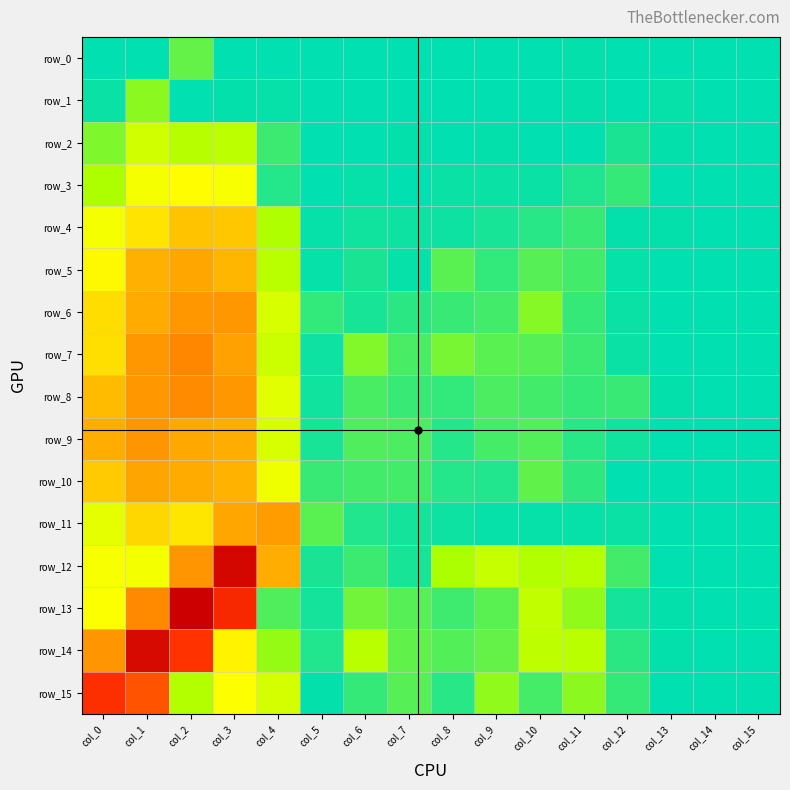

Reading left to right, extract all data points from this chart.

row_0: -3.2	-3.2	-2.7	-3.2	-3.2	-3.1	-3.2	-3.2	-3.2	-3.2	-3.2	-3.1	-3.2	-3.1	-3.2	-3.2
row_1: -3.1	-2.5	-3.2	-3.1	-3.1	-3.2	-3.2	-3.2	-3.2	-3.2	-3.2	-3.1	-3.2	-3.1	-3.2	-3.2
row_2: -2.6	-2.0	-2.3	-2.2	-2.9	-3.1	-3.1	-3.1	-3.1	-3.1	-3.2	-3.2	-3.0	-3.1	-3.2	-3.2
row_3: -2.3	-1.7	-1.6	-1.7	-3.0	-3.1	-3.1	-3.1	-3.1	-3.1	-3.1	-3.0	-2.9	-3.1	-3.2	-3.2
row_4: -1.7	-1.4	-1.1	-1.1	-2.3	-3.1	-3.1	-3.1	-3.1	-3.0	-3.0	-2.9	-3.1	-3.1	-3.2	-3.2
row_5: -1.6	-1.0	-0.9	-1.0	-2.2	-3.1	-3.0	-3.1	-2.7	-2.9	-2.7	-2.8	-3.1	-3.1	-3.2	-3.2
row_6: -1.3	-0.9	-0.8	-0.8	-2.0	-2.9	-3.0	-2.9	-2.9	-2.8	-2.5	-2.9	-3.1	-3.1	-3.2	-3.2
row_7: -1.3	-0.8	-0.7	-0.8	-2.1	-3.1	-2.6	-2.8	-2.6	-2.7	-2.7	-2.9	-3.1	-3.1	-3.2	-3.2
row_8: -1.1	-0.8	-0.7	-0.8	-1.9	-3.1	-2.8	-2.9	-2.9	-2.8	-2.8	-2.9	-2.9	-3.1	-3.2	-3.2
row_9: -0.9	-0.8	-0.9	-0.9	-2.0	-3.0	-2.8	-2.8	-3.0	-2.8	-2.8	-3.0	-3.1	-3.1	-3.2	-3.2
row_10: -1.2	-0.9	-0.9	-1.0	-1.7	-2.9	-2.8	-2.8	-3.0	-3.0	-2.7	-2.9	-3.1	-3.1	-3.2	-3.2
row_11: -1.8	-1.3	-1.4	-0.9	-0.8	-2.7	-3.0	-3.1	-3.1	-3.1	-3.1	-3.1	-3.1	-3.2	-3.2	-3.2
row_12: -1.7	-1.7	-0.8	0.6	-0.9	-3.0	-2.9	-3.0	-2.4	-2.1	-2.3	-2.3	-2.8	-3.2	-3.2	-3.2
row_13: -1.6	-0.7	0.7	0.1	-2.8	-3.1	-2.6	-2.8	-2.9	-2.7	-2.2	-2.5	-3.1	-3.1	-3.2	-3.2
row_14: -0.8	0.5	-0.1	-1.5	-2.5	-3.0	-2.2	-2.7	-2.8	-2.7	-2.2	-2.2	-2.9	-3.1	-3.2	-3.2
row_15: -0.0	-0.3	-2.3	-1.6	-2.0	-3.1	-2.9	-2.8	-3.0	-2.5	-2.8	-2.5	-2.9	-3.2	-3.2	-3.2